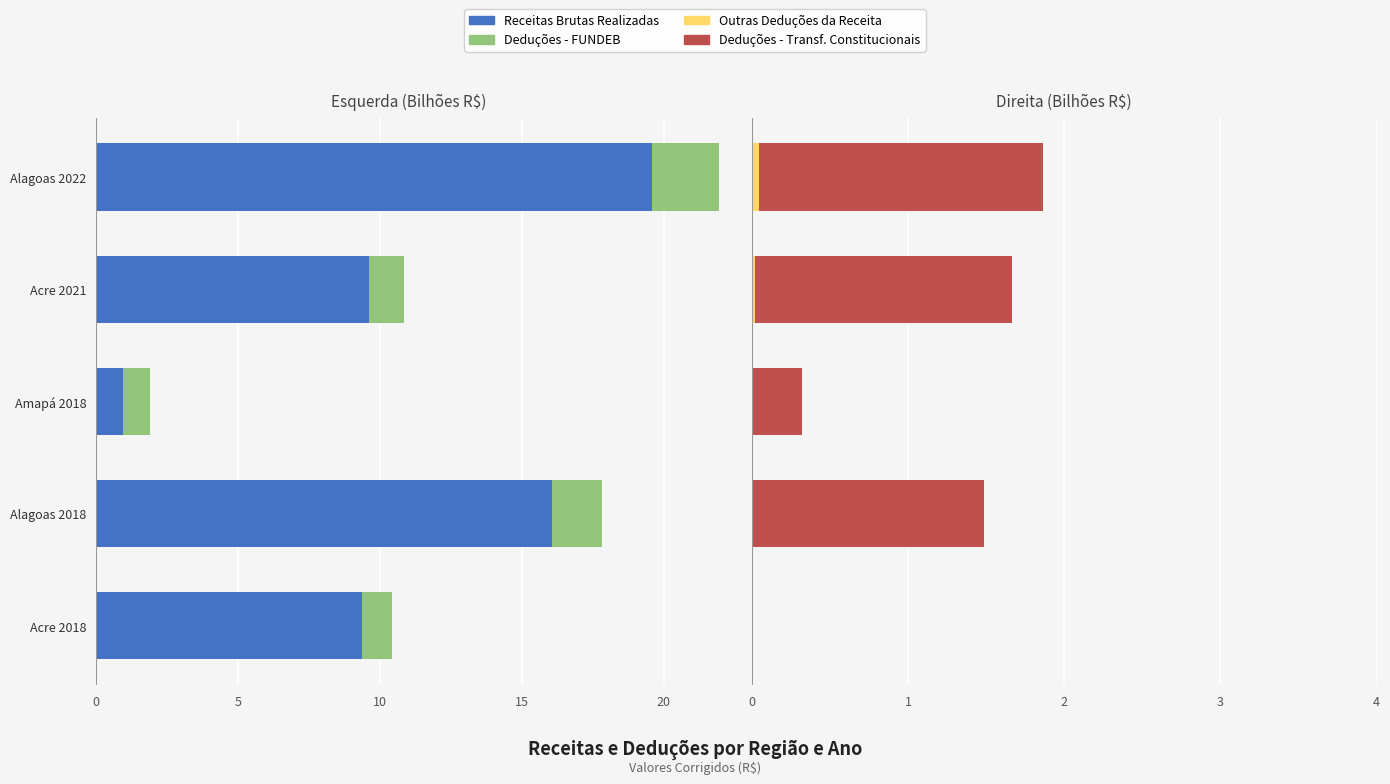

Count the number of categories in the chart.

5